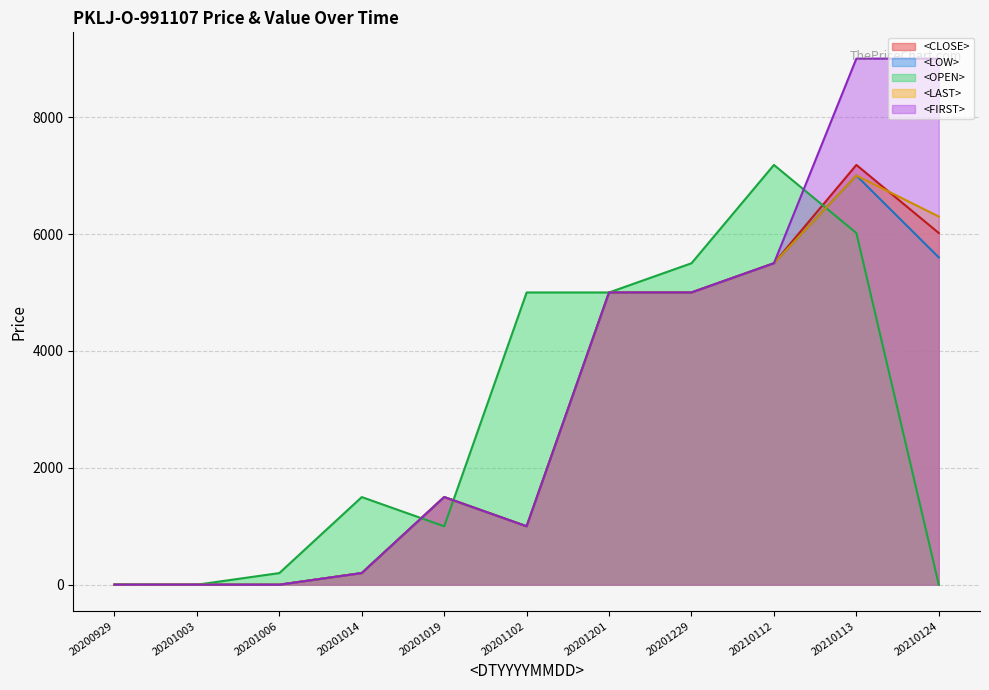

Is it true that <OPEN> equals 1500 at 20201014?

True